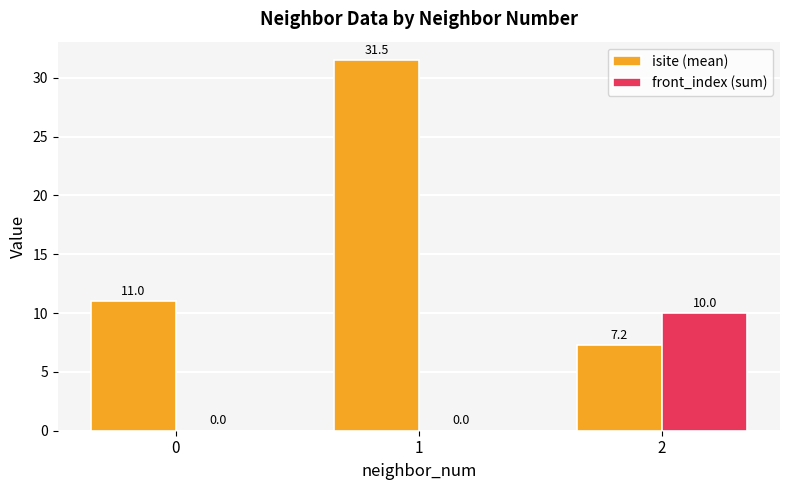

True or false: isite (mean) has a value of 17.0 at 1.

False